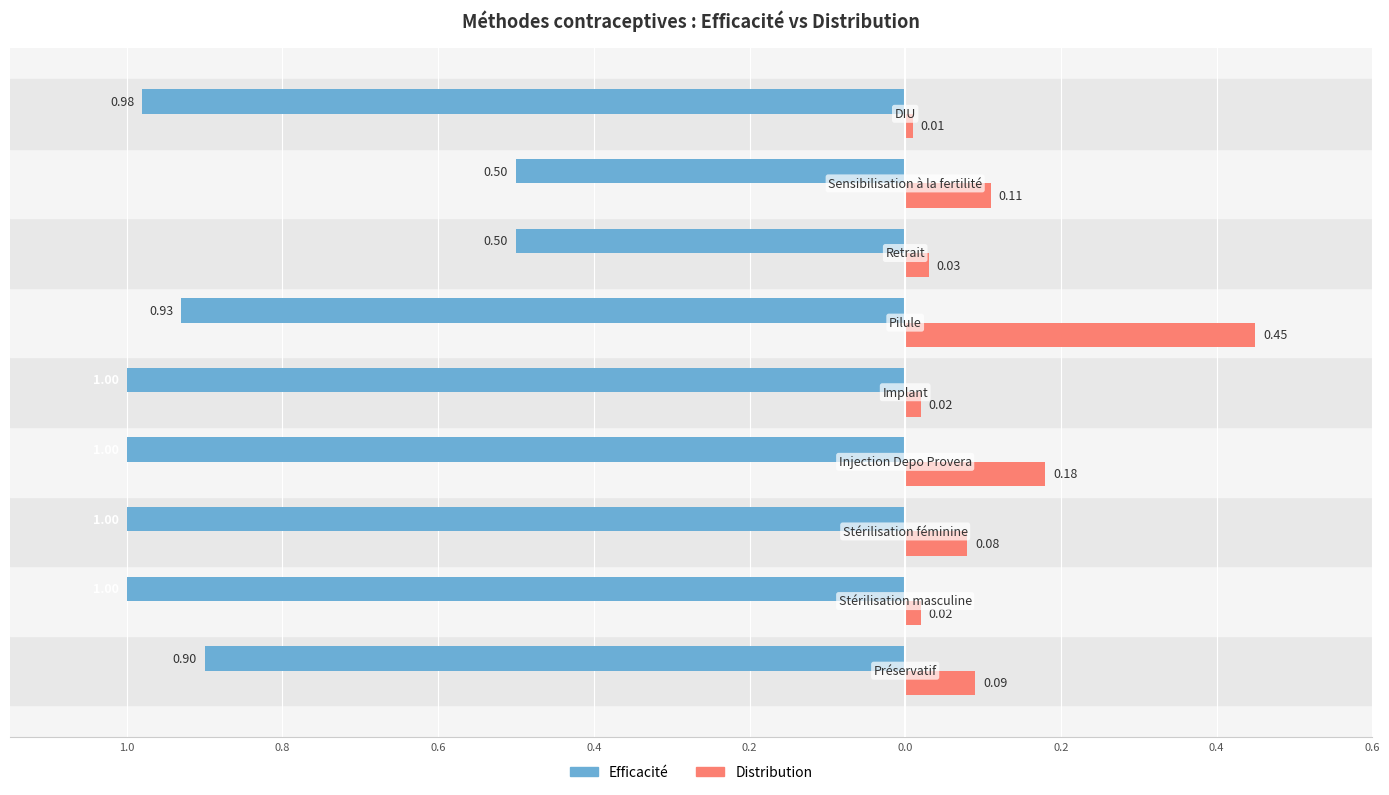

What are all the series names shown in the legend?

Efficacité, Distribution